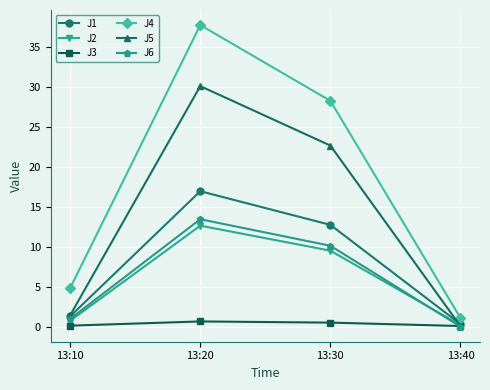

At which label is J2 closest to 6?

13:30